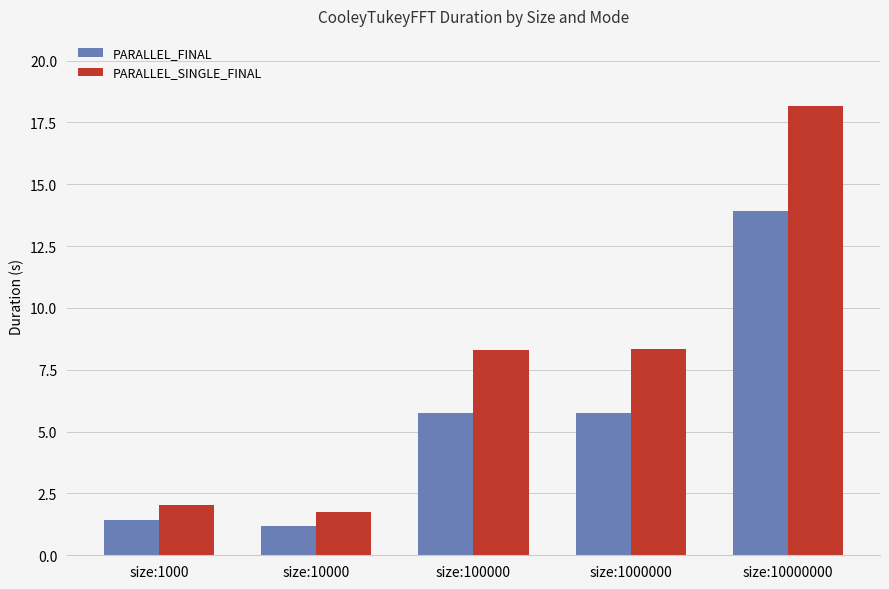

Which series changed the most between size:10000 and size:10000000?

PARALLEL_SINGLE_FINAL